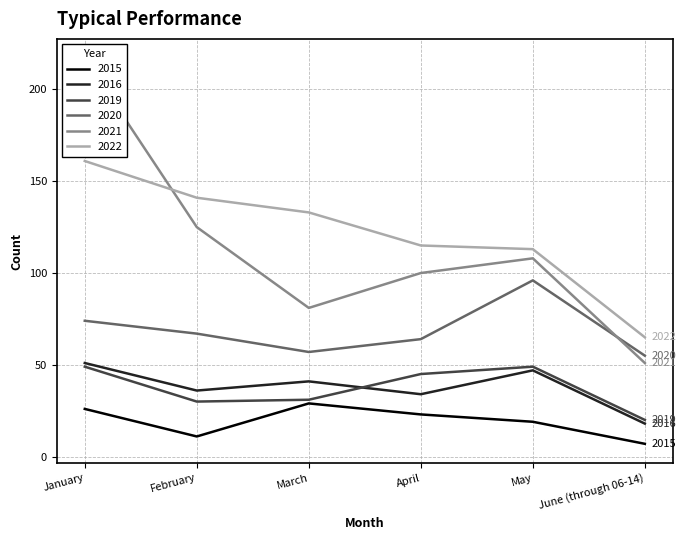

What is the difference between the 2016 values at June (through 06-14) and February?

18